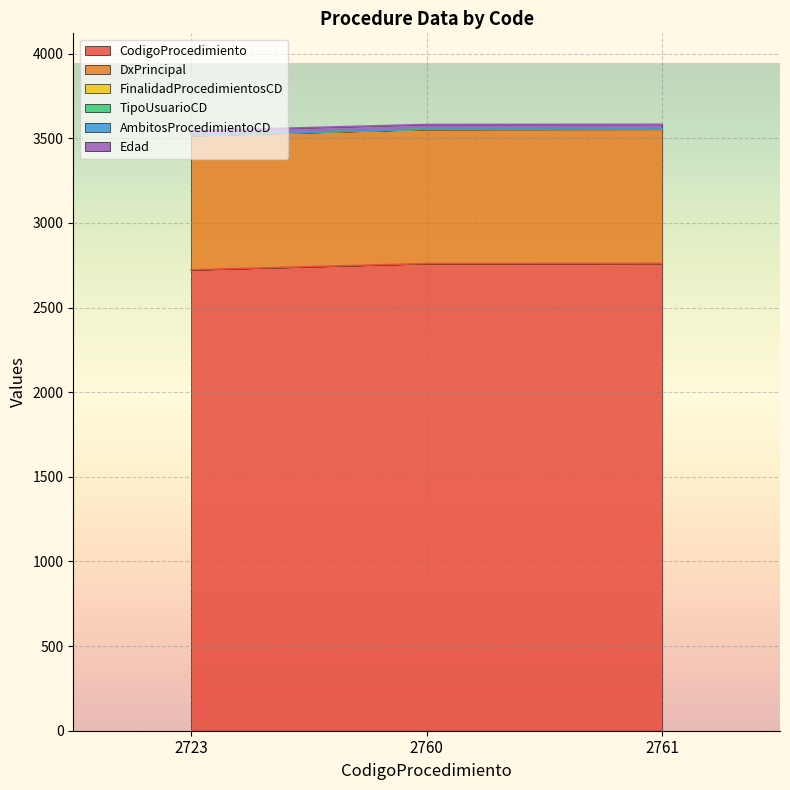

Which series changed the most between 2760 and 2761?

CodigoProcedimiento